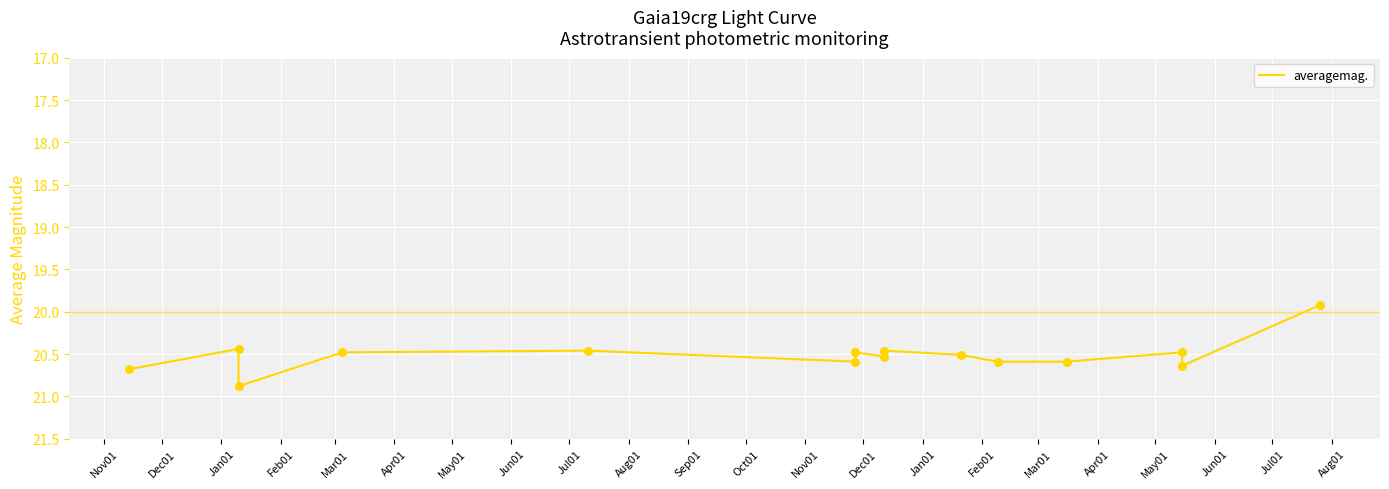

Which has a higher value, Sep01 or Oct01?

Sep01